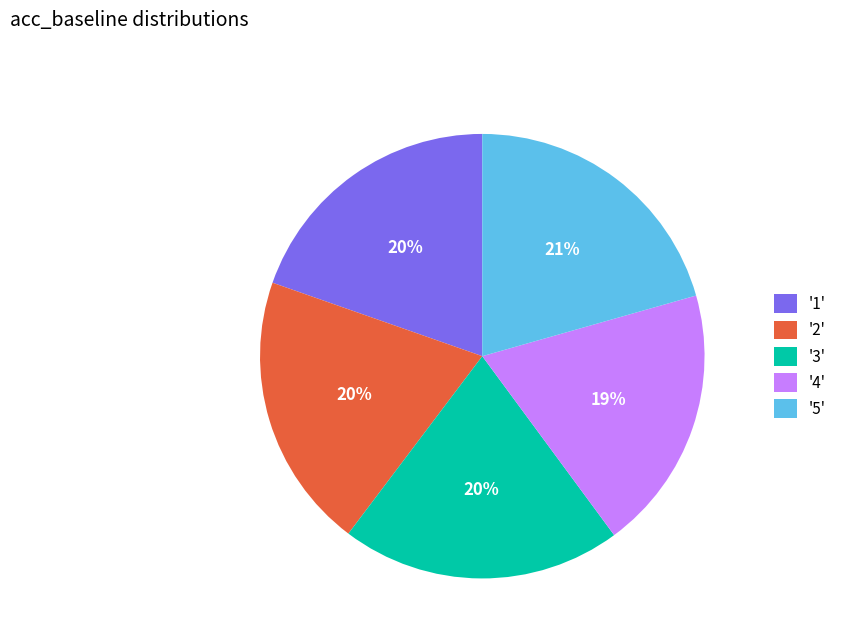

To the nearest percent, what is the difference between the '1' and '5' slice percentages?

1%